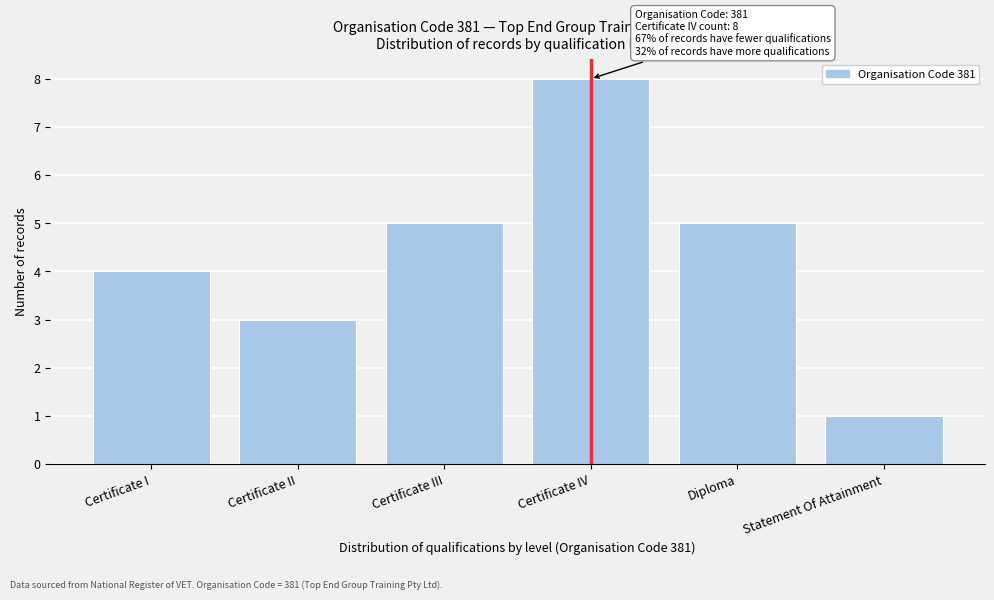

Reading left to right, extract all data points from this chart.

Certificate I=4	Certificate II=3	Certificate III=5	Certificate IV=8	Diploma=5	Statement Of Attainment=1